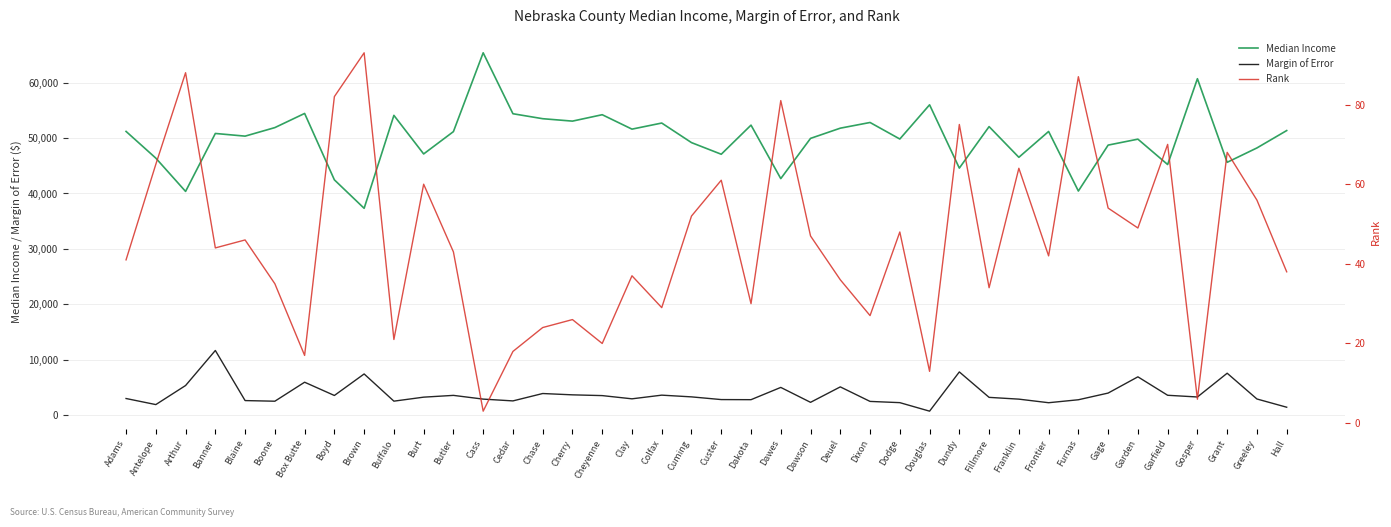

Reading left to right, transcribe all the data shown in this chart.

Median Income: 51201	46381	40375	50833	50350	51890	54444	42463	37328	54098	47137	51166	65385	54391	53496	53059	54215	51613	52712	49181	47083	52336	42685	49943	51786	52813	49830	56003	44583	52070	46531	51192	40445	48731	49805	45227	60711	45625	48220	51355
Margin of Error: 3009	1914	5354	11675	2637	2523	5950	3557	7440	2532	3255	3575	2901	2578	3910	3672	3535	2954	3616	3305	2817	2799	5011	2321	5107	2486	2264	727	7806	3216	2896	2250	2785	3992	6922	3593	3286	7573	2923	1437
Rank: 41	65	88	44	46	35	17	82	93	21	60	43	3	18	24	26	20	37	29	52	61	30	81	47	36	27	48	13	75	34	64	42	87	54	49	70	6	68	56	38